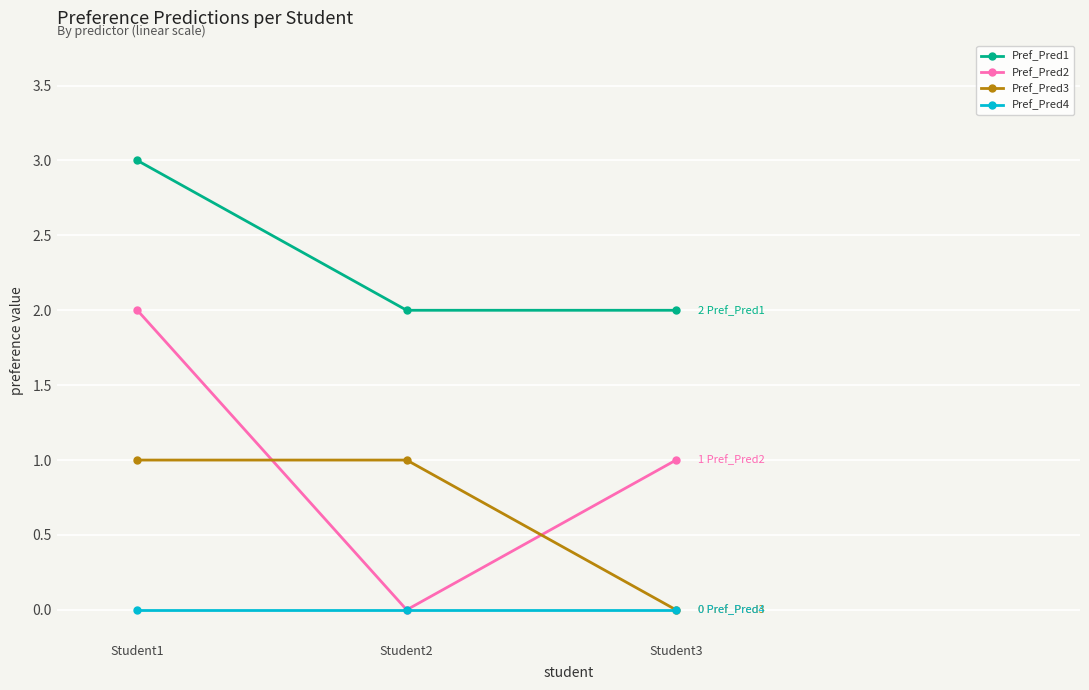

The value of Pref_Pred1 at Student2 is 1. True or false?

False